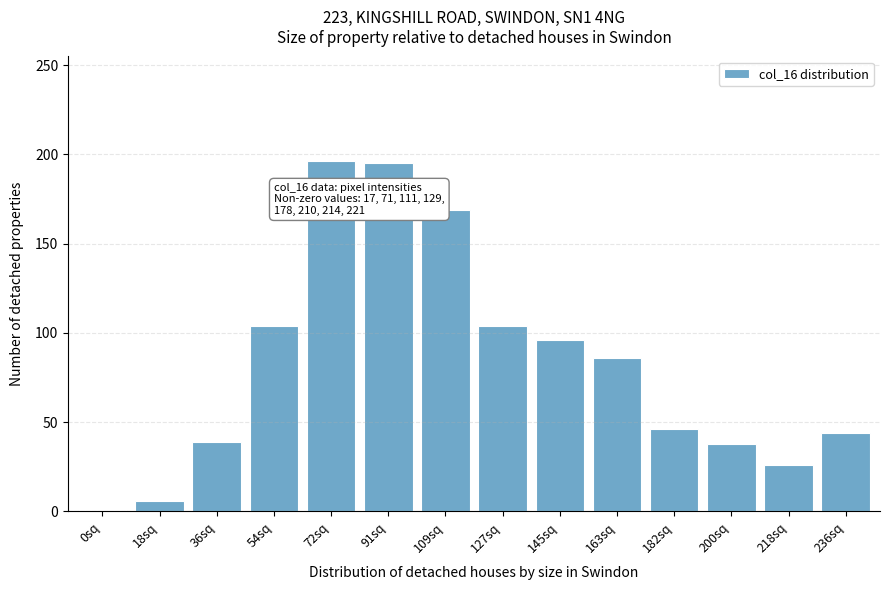

What is the change in value from 18sq to 127sq?

+98